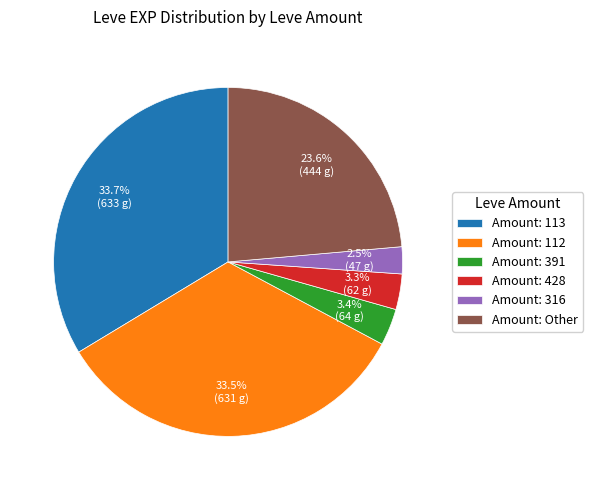

What is the smallest slice in the pie chart?

Amount: 316